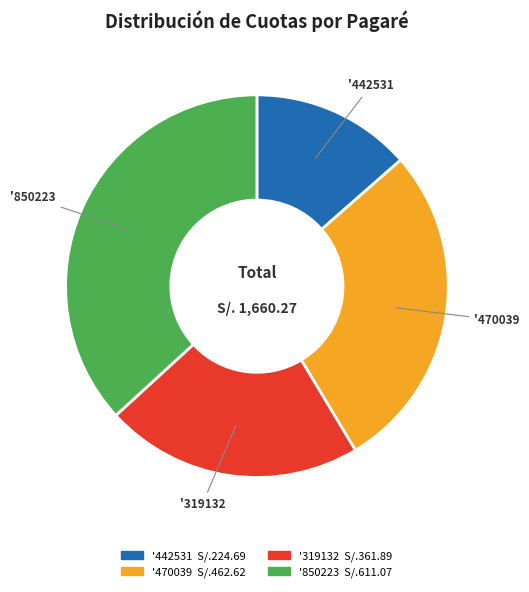

Is there any slice that represents more than half of the pie?

No